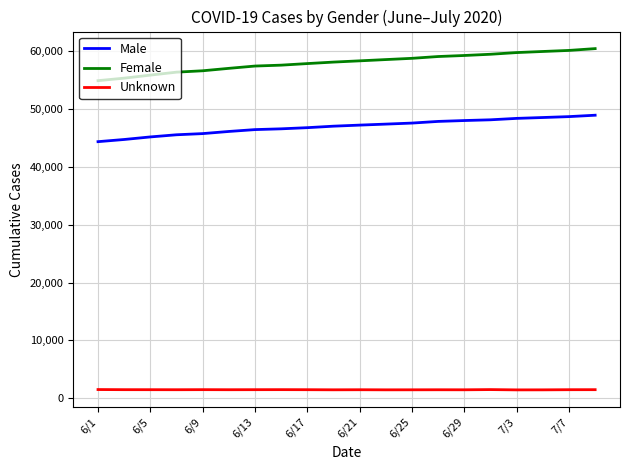

Count the number of data series in this chart.

3